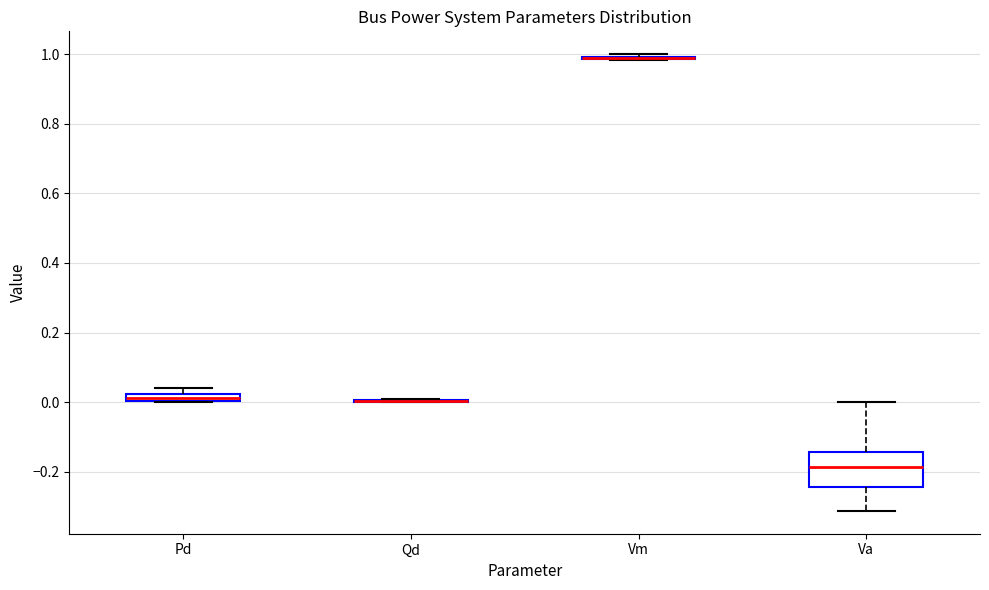

Where is the lower edge of the box for Pd on the y-axis? The values are not printed on the chart, so give them approximately, as read against the axis.

0.00